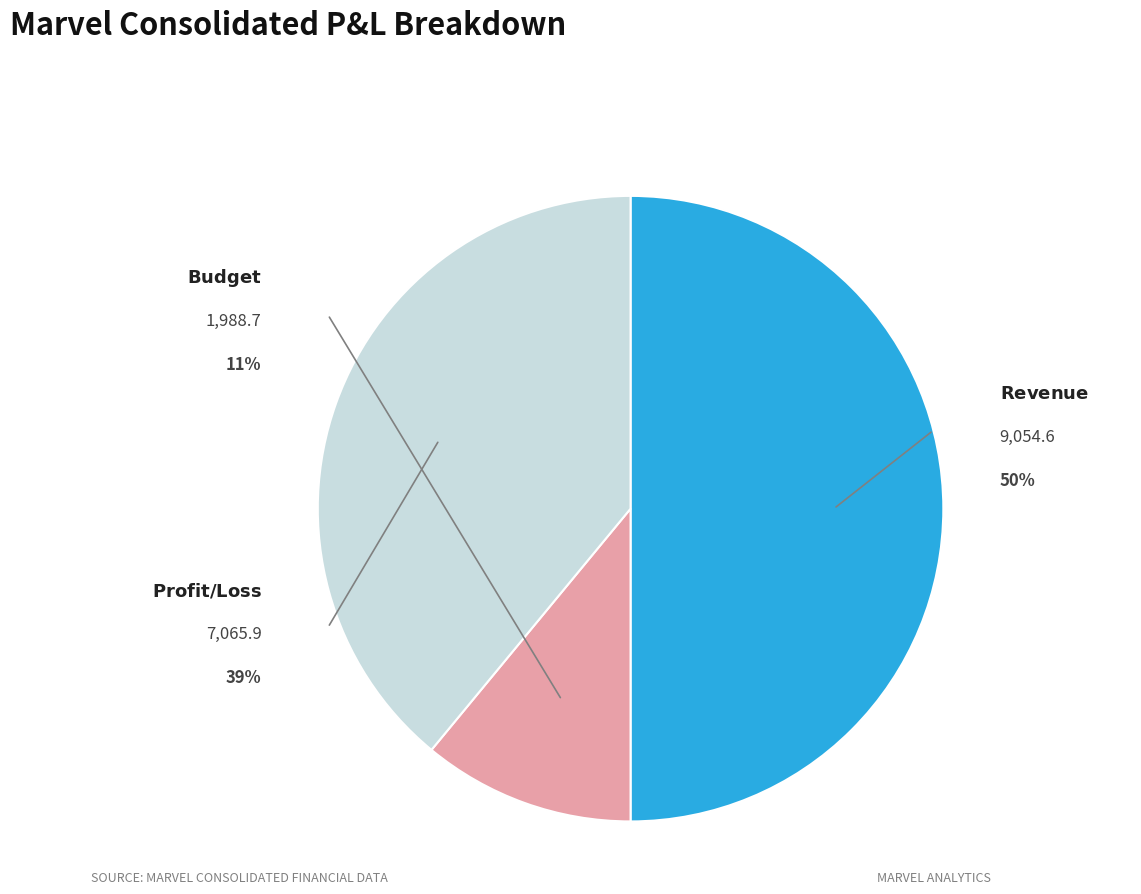

True or false: Profit/ Loss accounts for 39% of the total.

True